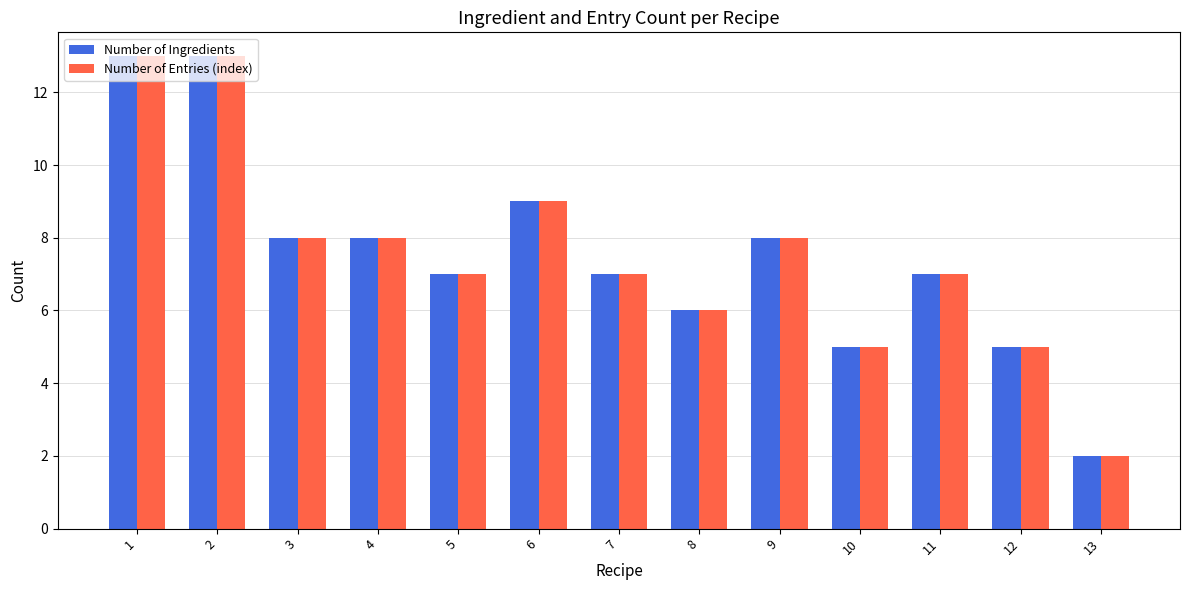

Count the number of data series in this chart.

2